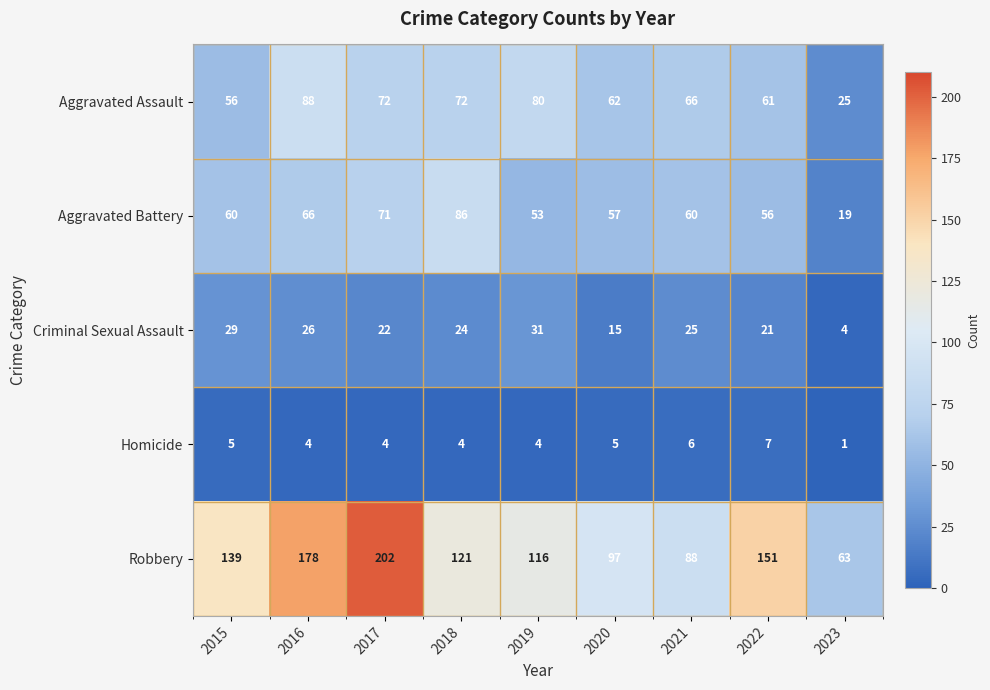

At which category is the sum across all series the highest?

2017